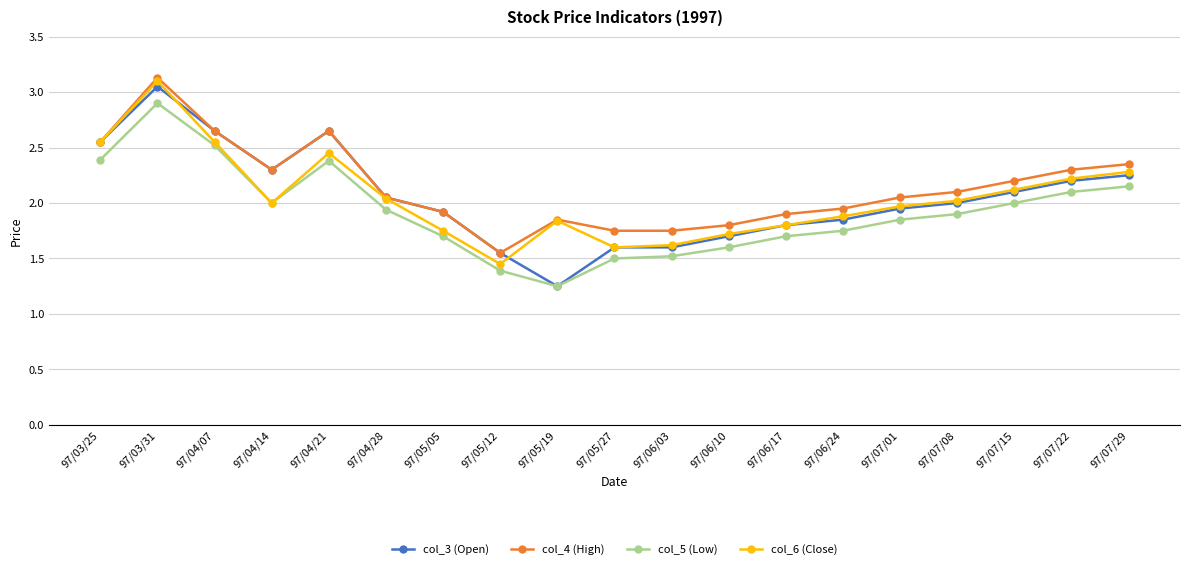

Which series has the largest range (max minus min)?

col_3 (Open)